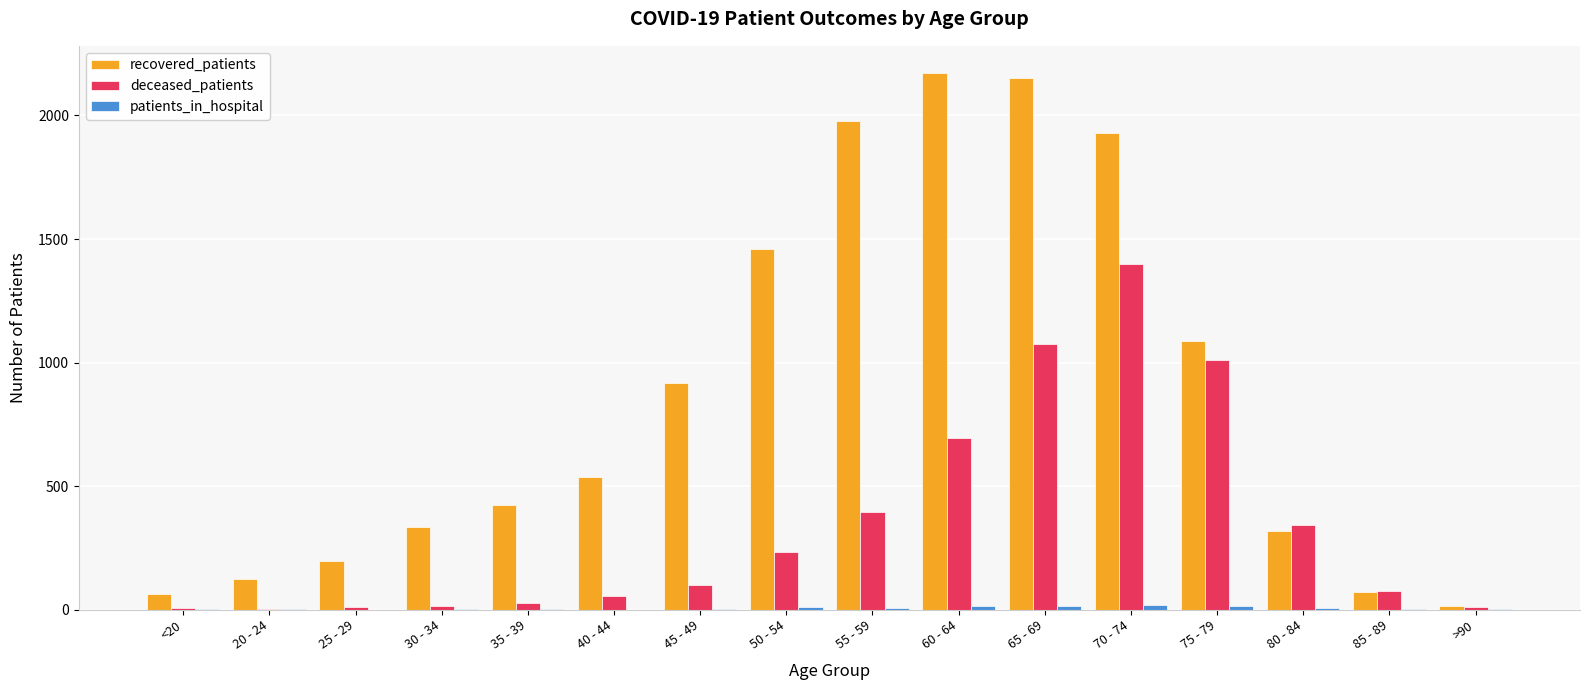

Between 20 - 24 and 60 - 64, which series saw the biggest shift?

recovered_patients